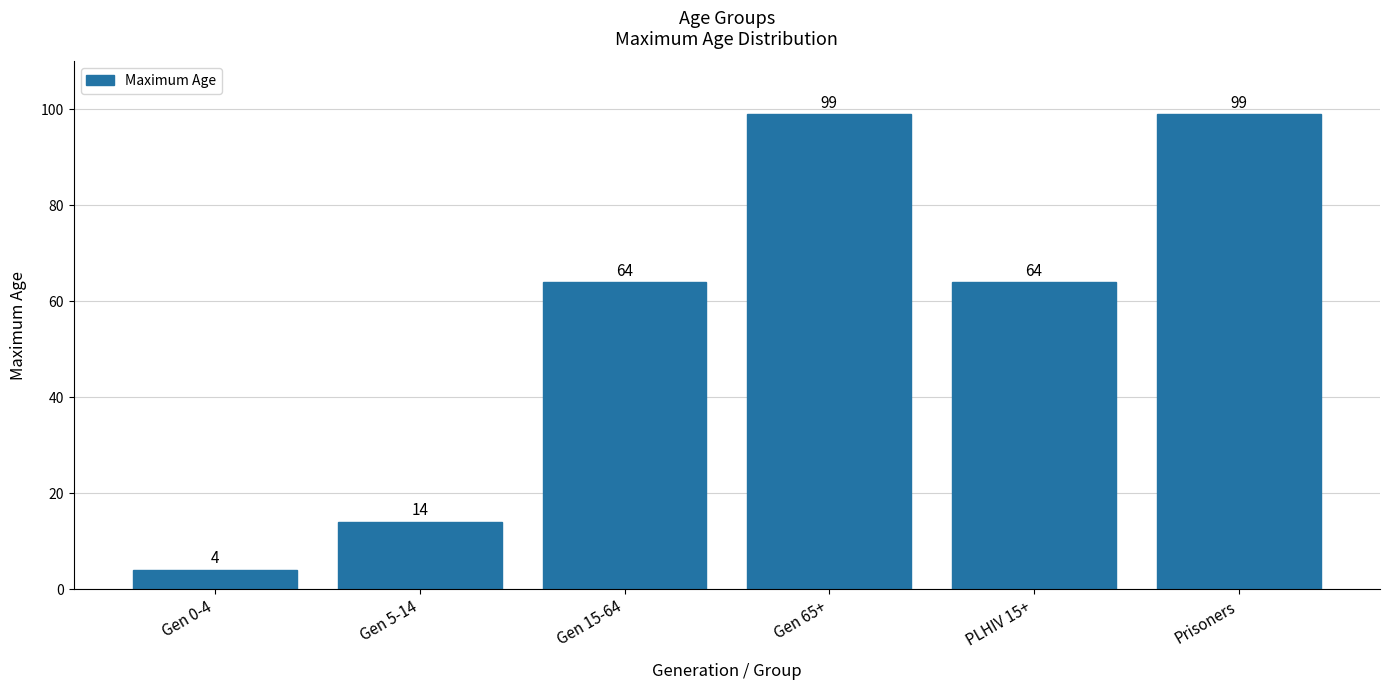

Which category has the lowest value across all series?

Gen 0-4